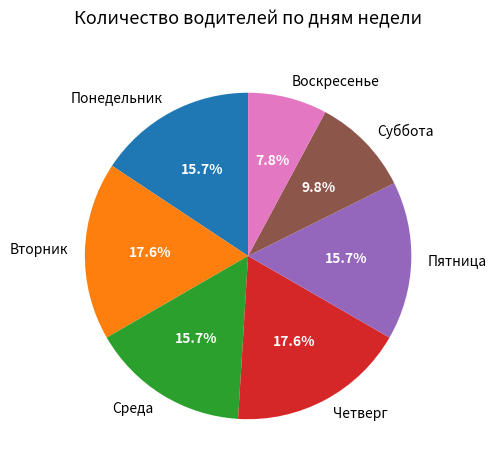

Do Четверг and Понедельник together represent more than half of the pie?

No